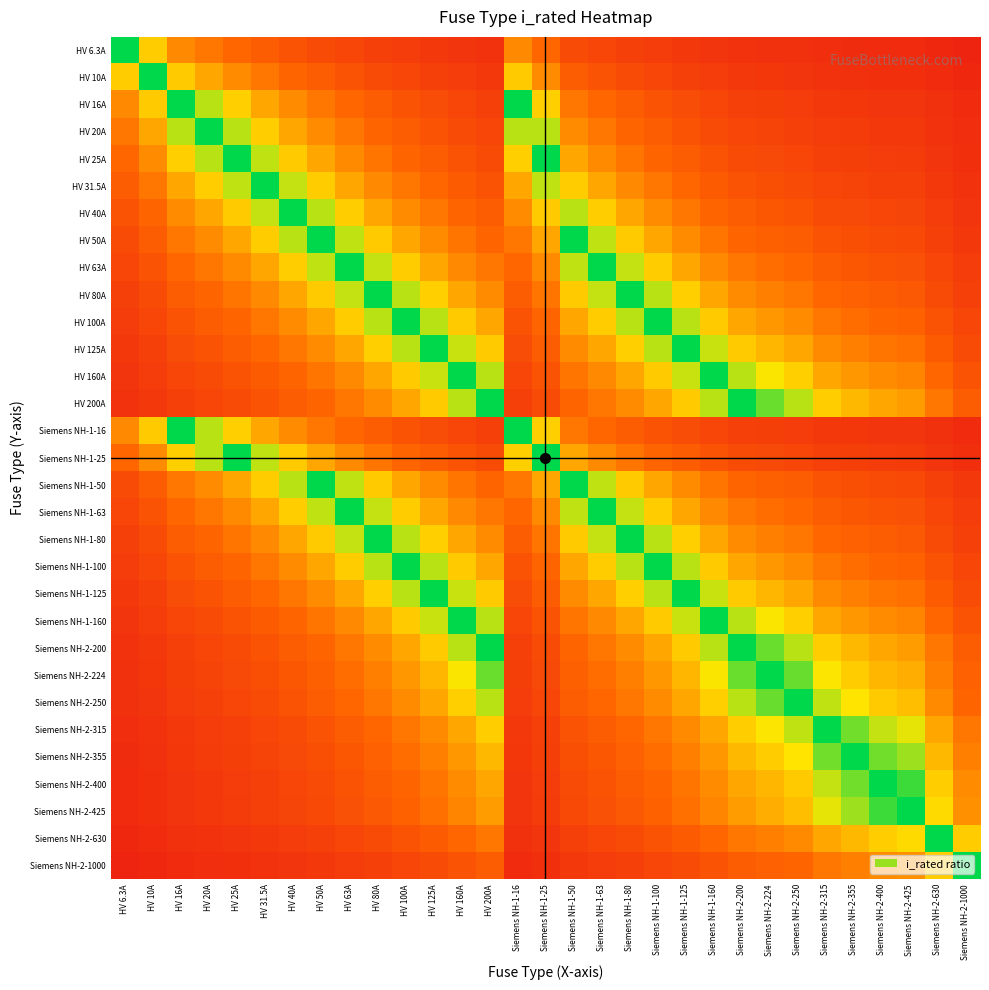

Which category has the highest value across all series?

HV 6.3A